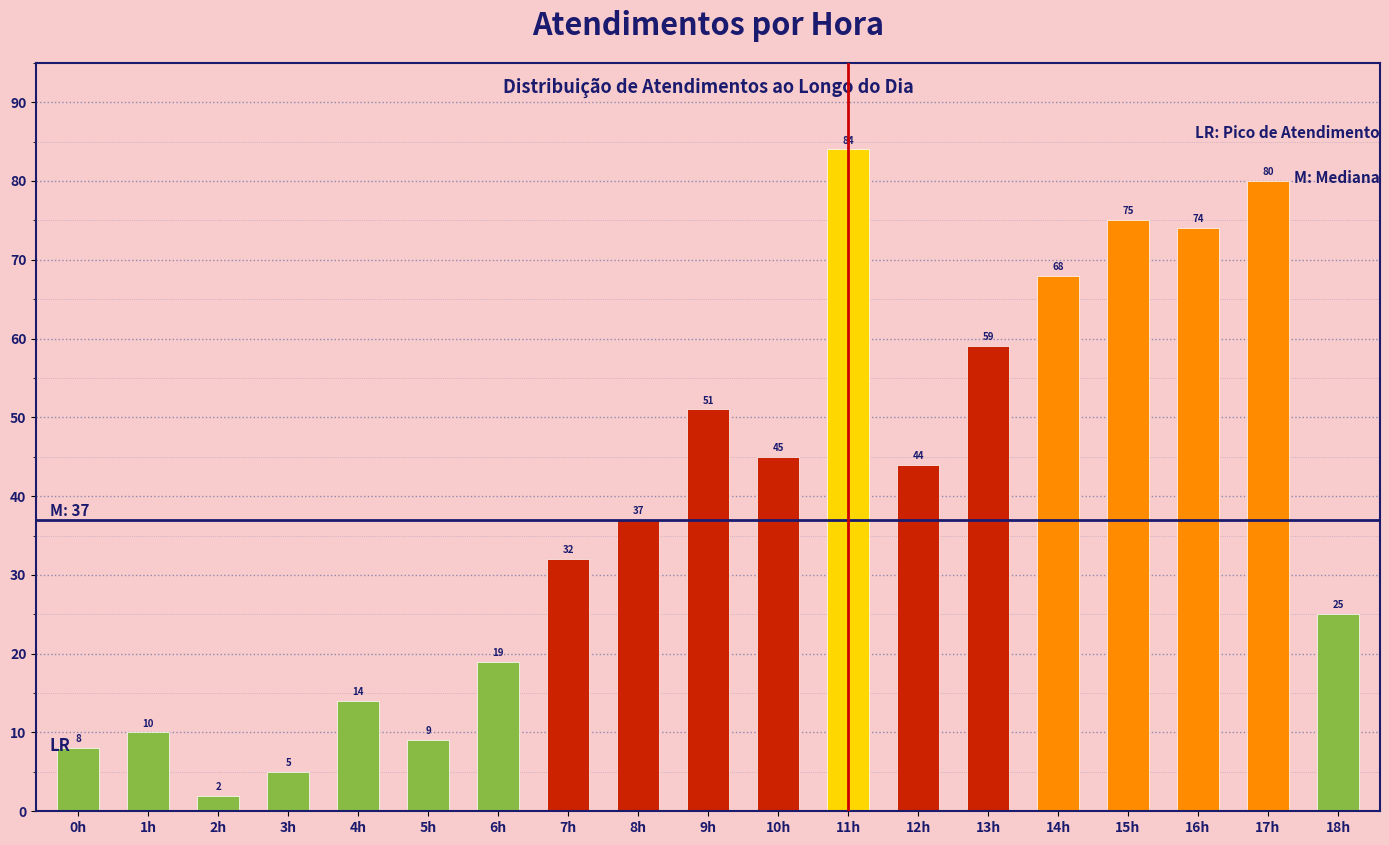

Reading left to right, list all the values displayed in this chart.

8	10	2	5	14	9	19	32	37	51	45	84	44	59	68	75	74	80	25